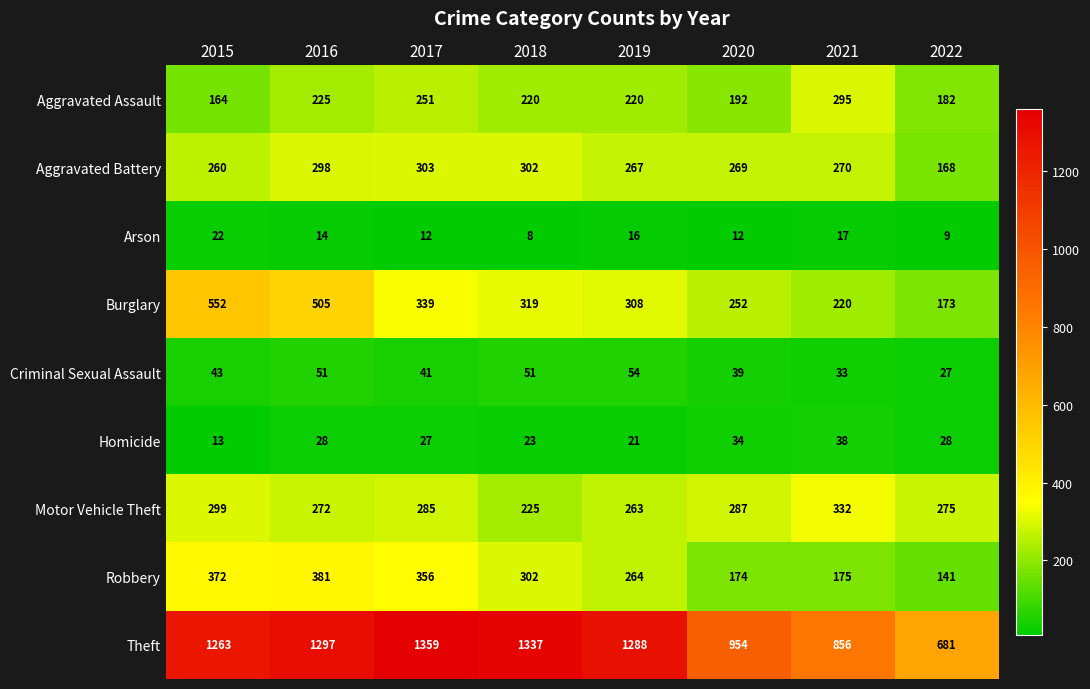

Where does the Aggravated Battery series first go above 270?

2016